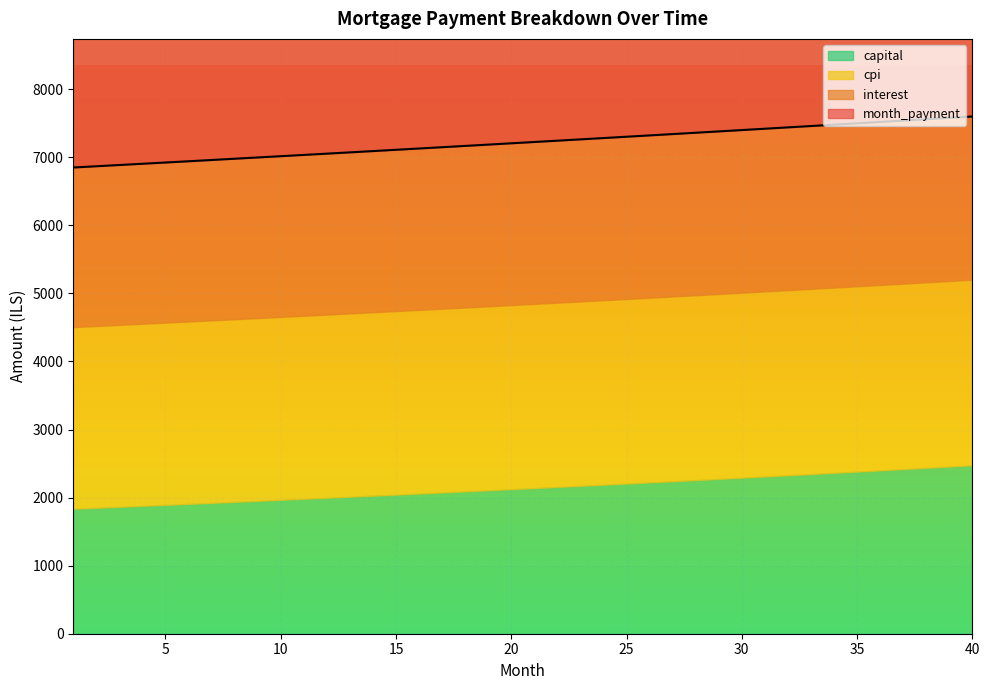

Reading left to right, extract all data points from this chart.

interest: 5013.3	5017.5	5021.6	5025.6	5029.6	5033.6	5037.4	5041.2	5045.0	5048.6	5052.2	5055.8	5059.2	5062.6	5066.0	5069.2	5072.4	5075.6	5078.6	5081.6	5084.5	5087.4	5090.1	5092.8	5095.4	5097.9	5100.4	5102.8	5105.1	5107.3	5109.4	5111.4	5113.4	5115.3	5117.1	5118.8	5120.4	5121.9	5123.4	5124.7
month_payment: 6849.0	6867.2	6885.5	6903.9	6922.3	6940.8	6959.3	6977.8	6996.4	7015.1	7033.8	7052.6	7071.4	7090.2	7109.1	7128.1	7147.1	7166.2	7185.3	7204.4	7223.6	7242.9	7262.2	7281.6	7301.0	7320.5	7340.0	7359.6	7379.2	7398.9	7418.6	7438.4	7458.2	7478.1	7498.1	7518.0	7538.1	7558.2	7578.4	7598.6
capital: 1835.6	1849.7	1863.9	1878.2	1892.7	1907.2	1921.8	1936.6	1951.5	1966.5	1981.6	1996.8	2012.1	2027.6	2043.2	2058.8	2074.7	2090.6	2106.7	2122.8	2139.1	2155.6	2172.1	2188.8	2205.6	2222.5	2239.6	2256.8	2274.2	2291.6	2309.2	2326.9	2344.8	2362.8	2381.0	2399.3	2417.7	2436.2	2455.0	2473.8
cpi: 2668.9	2671.1	2673.2	2675.3	2677.4	2679.5	2681.5	2683.5	2685.4	2687.4	2689.2	2691.1	2692.9	2694.7	2696.4	2698.1	2699.8	2701.4	2703.0	2704.5	2706.0	2707.5	2708.9	2710.3	2711.7	2713.0	2714.2	2715.4	2716.6	2717.8	2718.8	2719.9	2720.9	2721.8	2722.8	2723.6	2724.4	2725.2	2725.9	2726.6